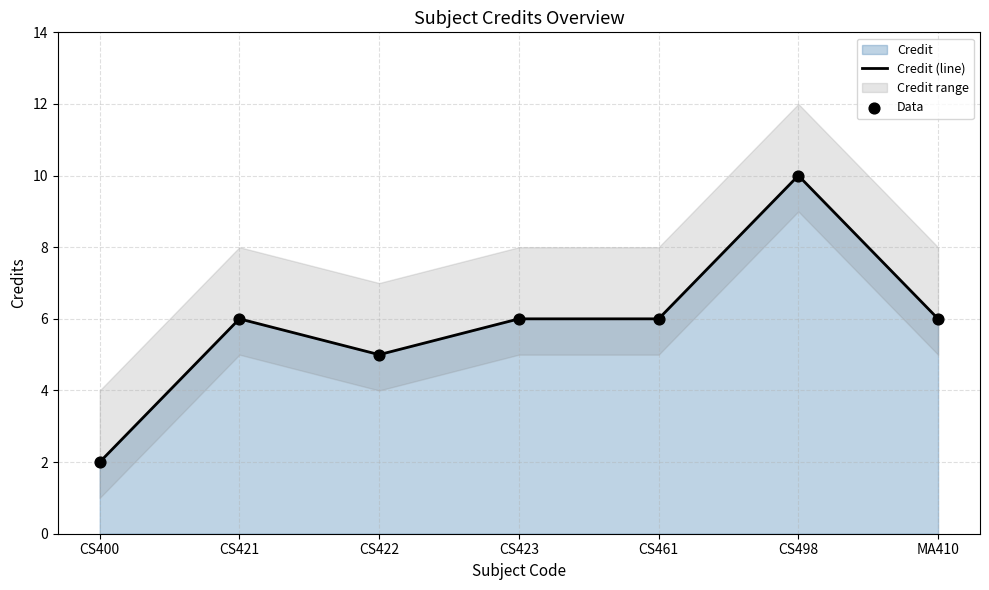

Which series has the largest Y range (max minus min)?

Credit (line)